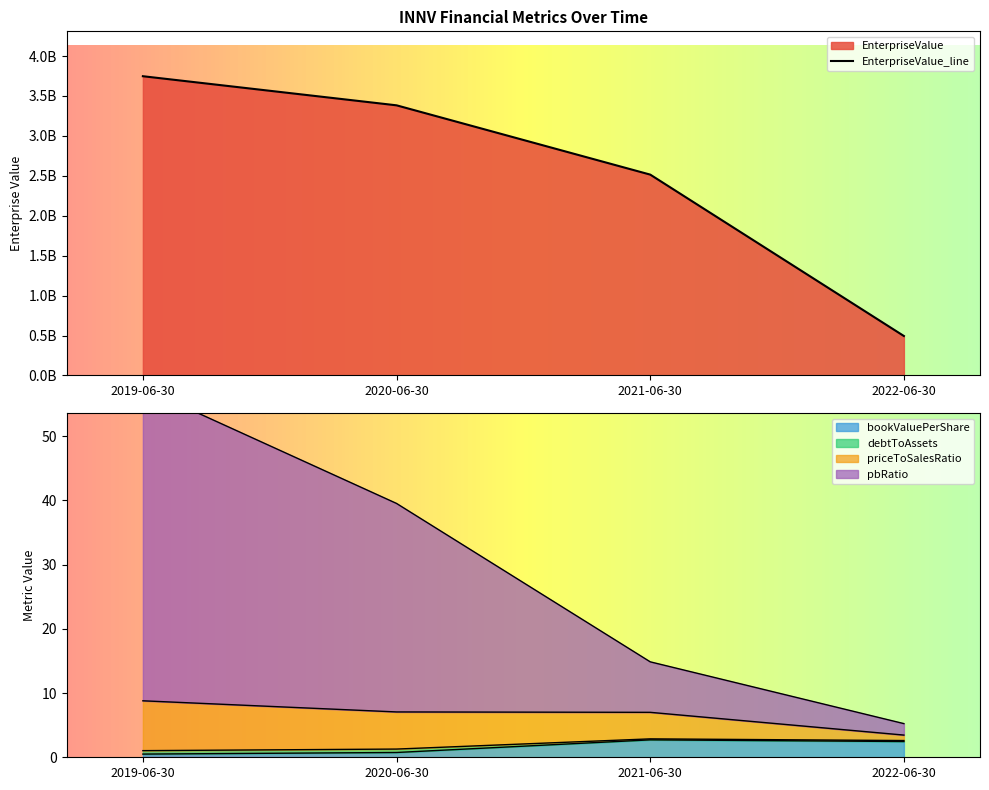

What is the total value across all series at 2020-06-30?

3383225891.1